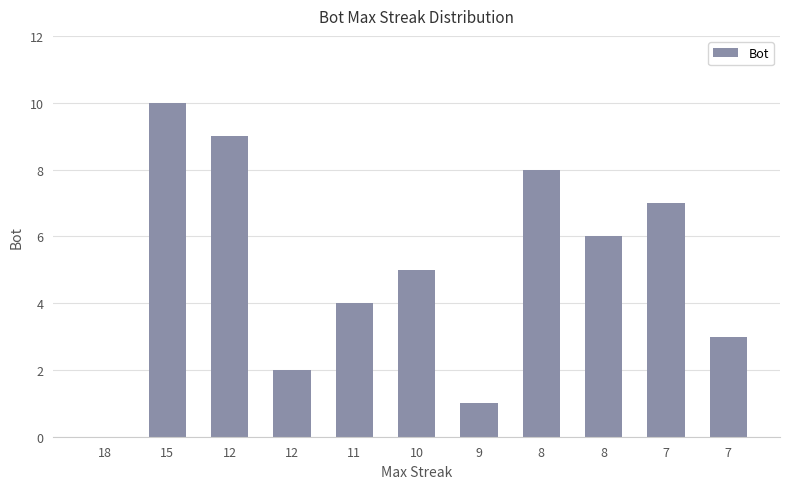

At which category does the chart reach its minimum across all series?

18